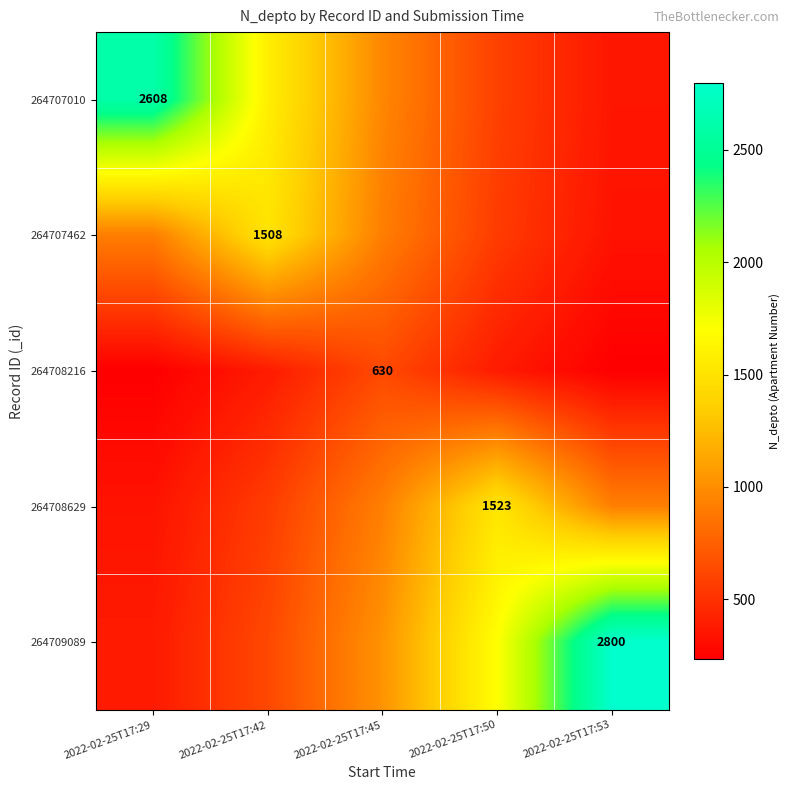

Is it true that 264707010 equals 353.0 at 2022-02-25T17:53?

True